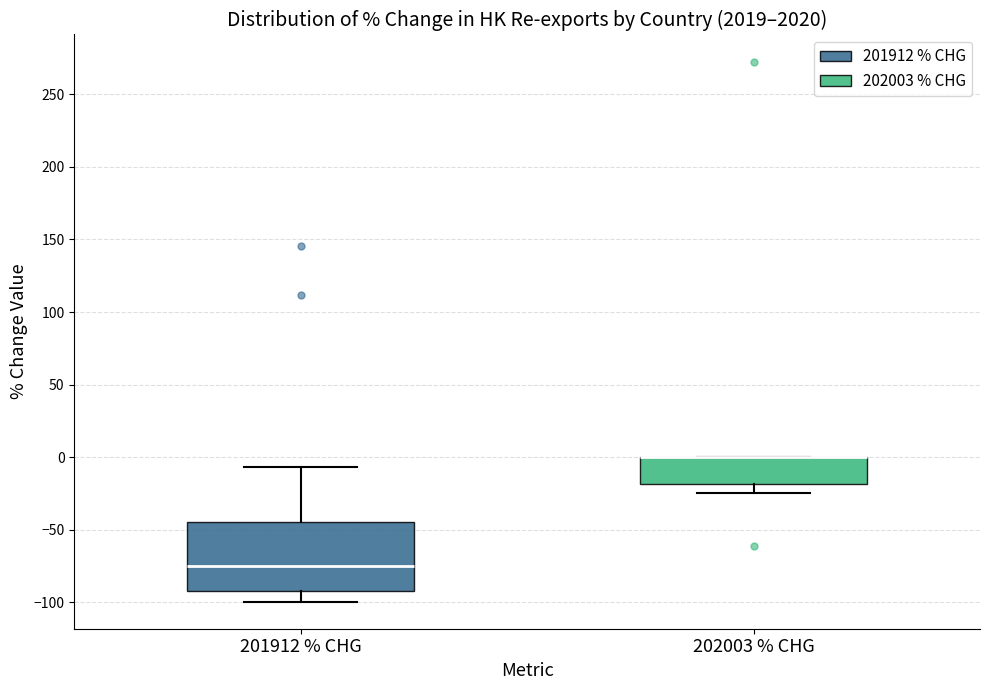

Reading left to right, transcribe this box plot: for each box, give where its median line is, the range the box spans, and where its two whiskers end, as read against the y-axis. The values are not printed on the chart, so give them approximately, as read against the axis.

201912 % CHG: median -75, box -90 to -45, whiskers -100 to -5
202003 % CHG: median 0 (drawn on the box's upper edge), box -20 to 0, whiskers -25 to 0